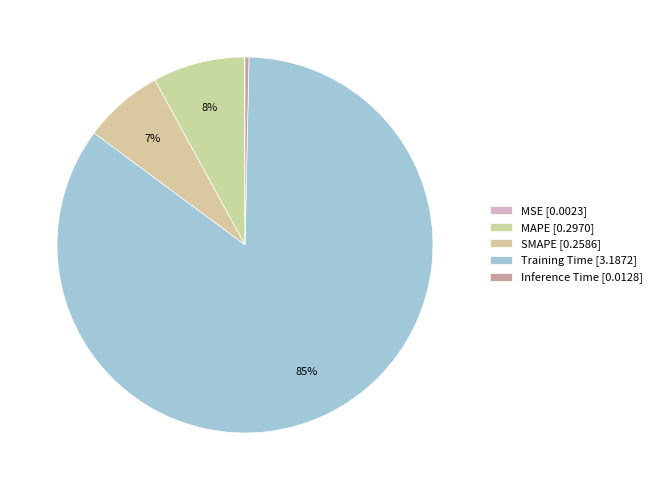

How many slices are in this pie chart?

5